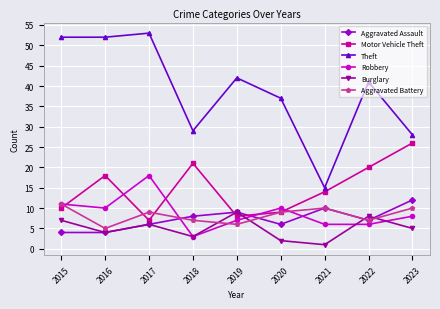

What is the difference between the maximum and minimum values in the Burglary series?

8